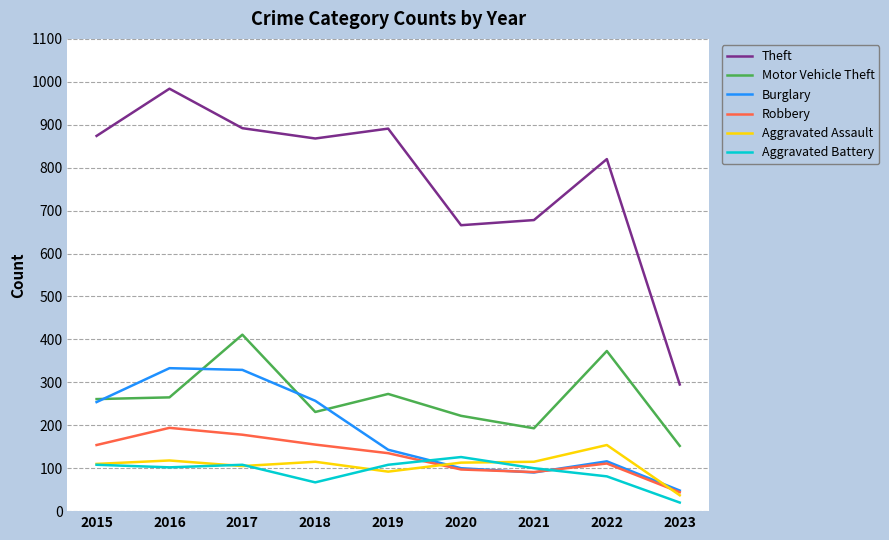

The Theft series shows 820 at 2022. True or false?

True